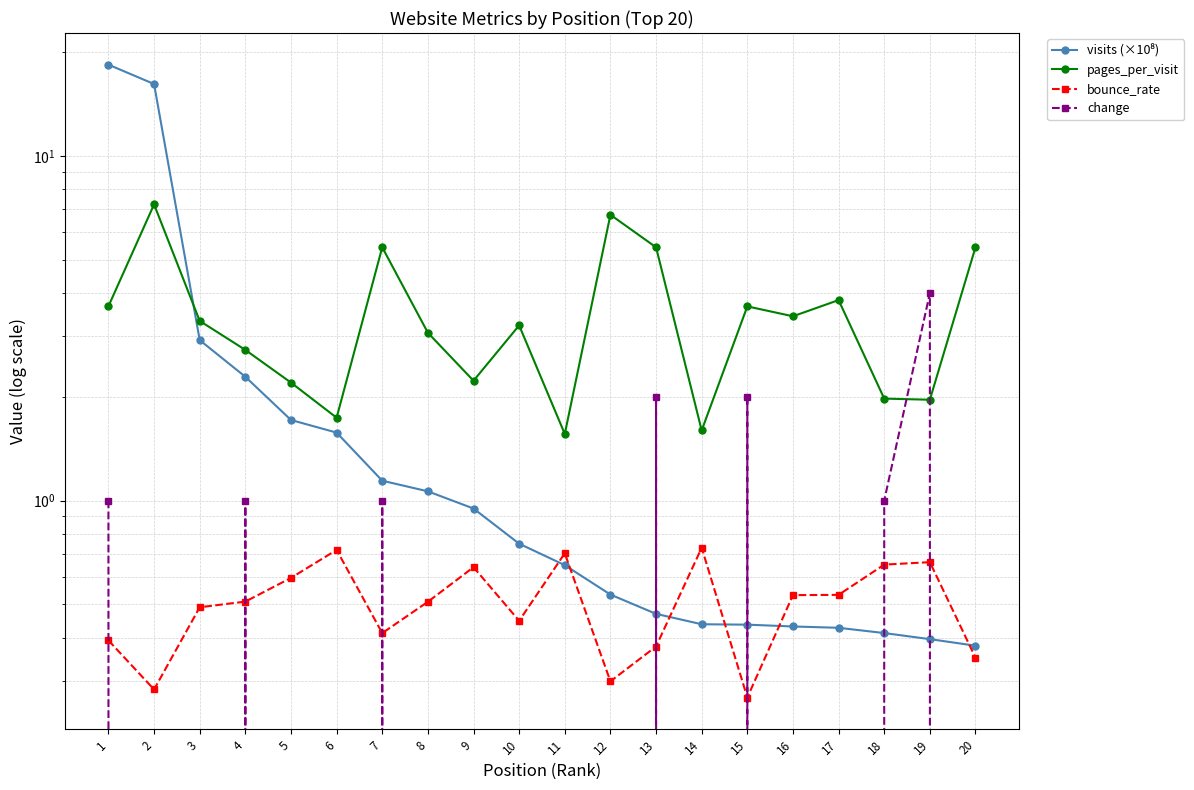

Which series ends up on top after the final intersection of pages_per_visit and change?

pages_per_visit